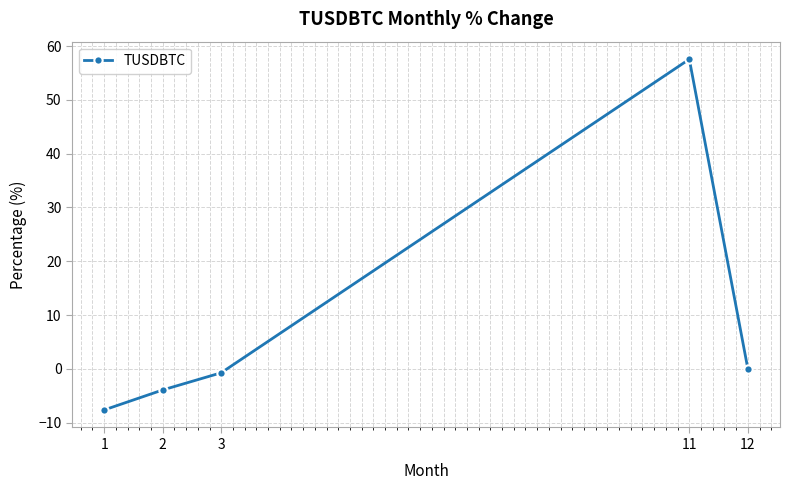

What is the value of the 1st point from the left?

-7.6